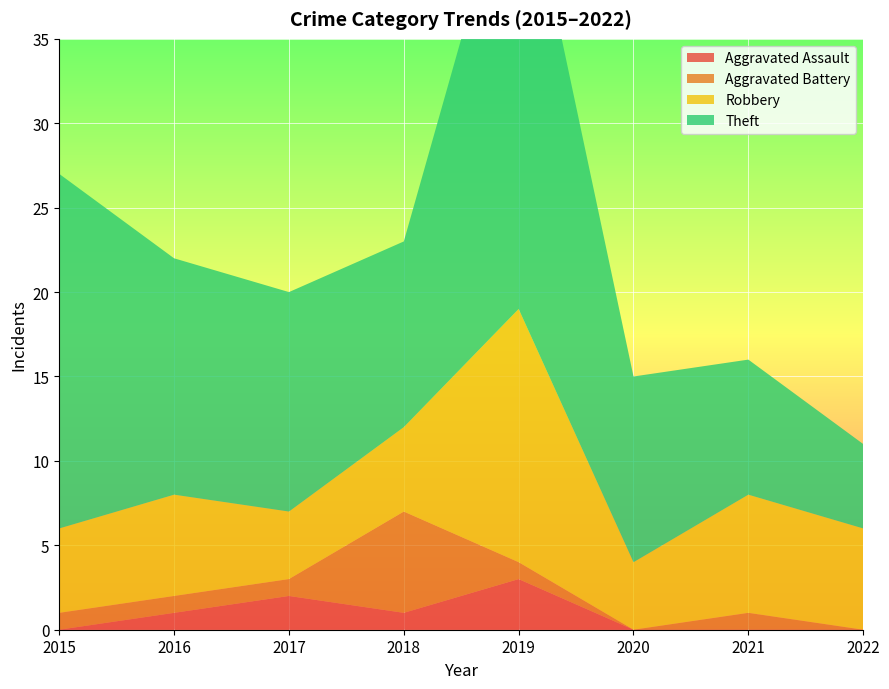

Reading left to right, list all the values displayed in this chart.

Aggravated Assault: 0	1	2	1	3	0	0	0
Aggravated Battery: 1	1	1	6	1	0	1	0
Robbery: 5	6	4	5	15	4	7	6
Theft: 21	14	13	11	28	11	8	5